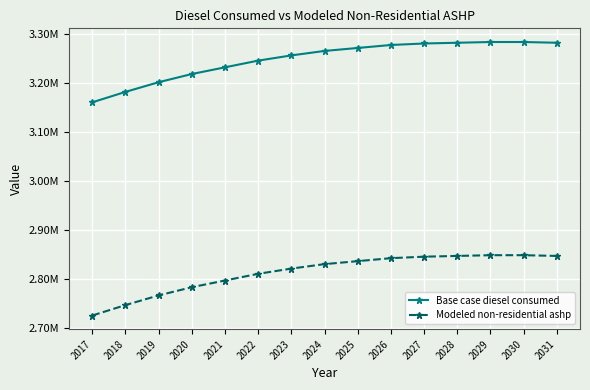

Does the chart have visible grid lines?

Yes